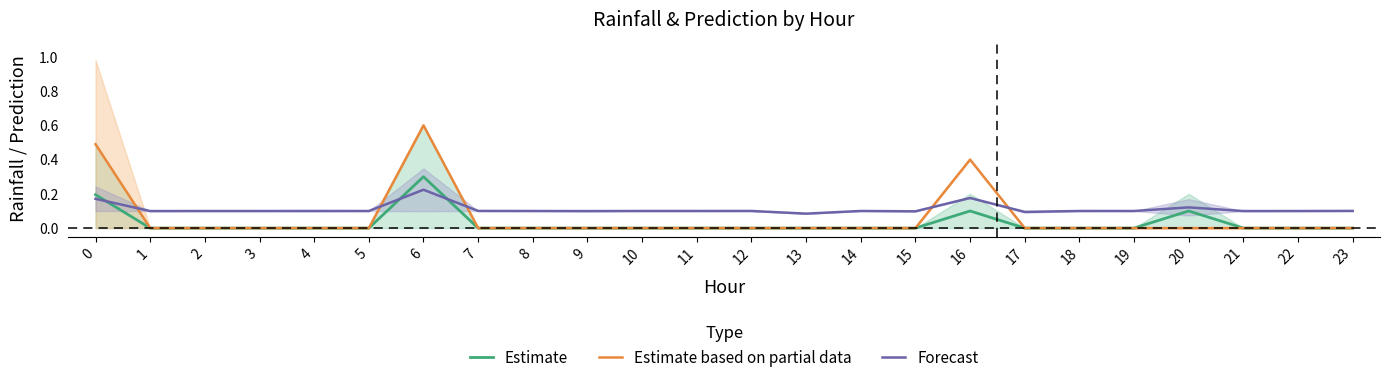

Which series has the largest total across all categories?

Forecast